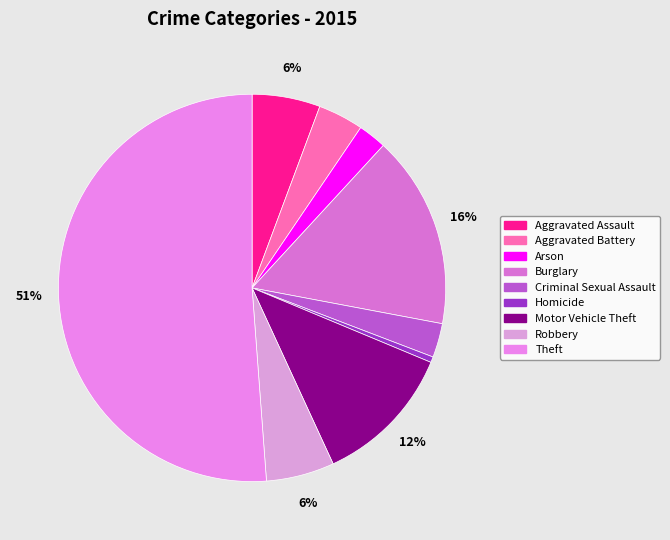

What is the largest slice in the pie chart?

Theft